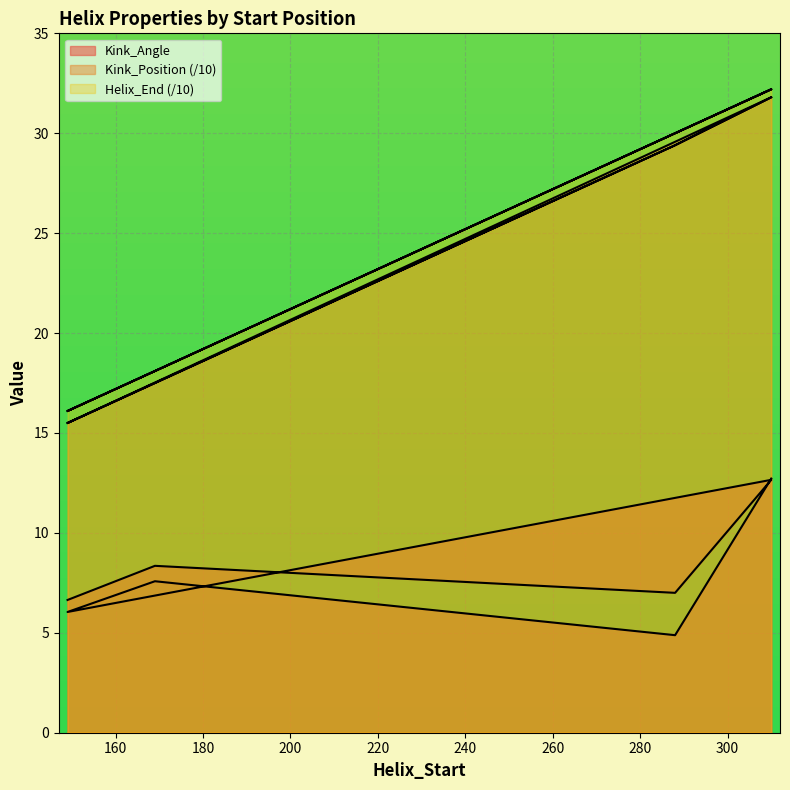

True or false: Helix_End has more than 0 interior local peaks.

True